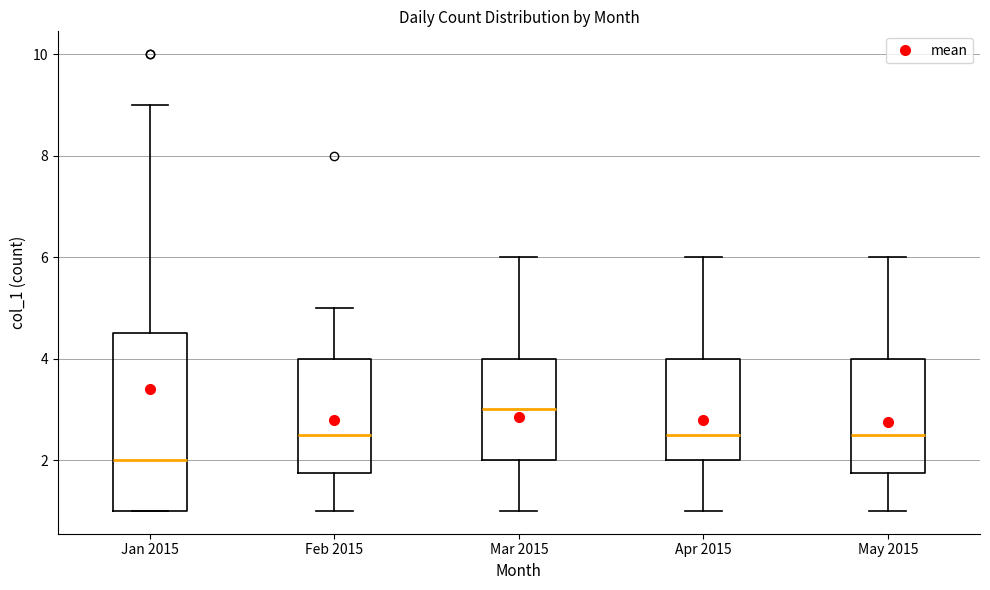

Which box is the tallest, from its lower edge to its upper edge?

Jan 2015